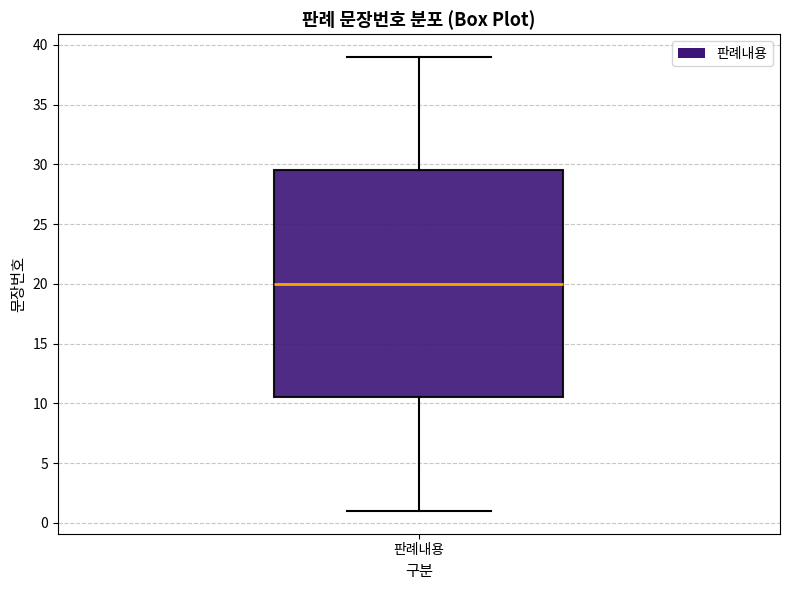

Where is the lower edge of the box for 판례내용 on the y-axis? The values are not printed on the chart, so give them approximately, as read against the axis.

10.5